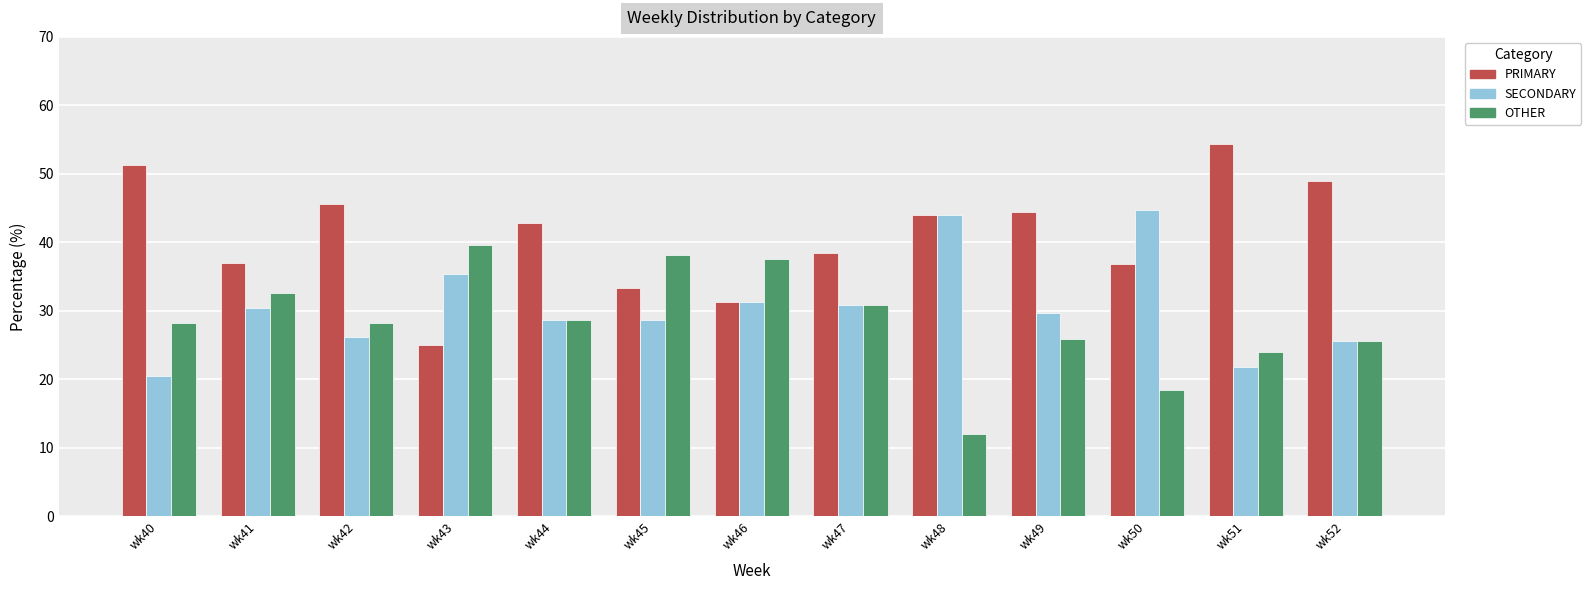

What is the value of the SECONDARY bar at the 10th from the left?

29.6